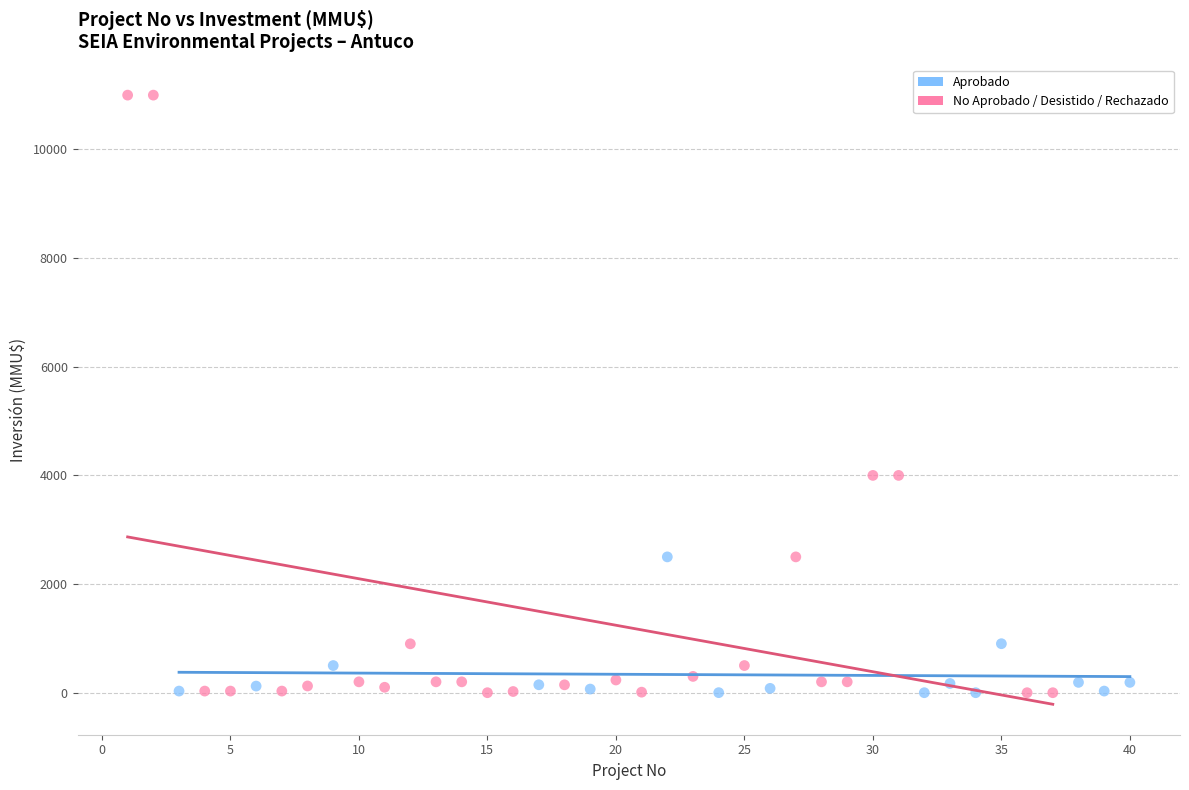

Which series has the largest Y range (max minus min)?

No Aprobado / Desistido / Rechazado